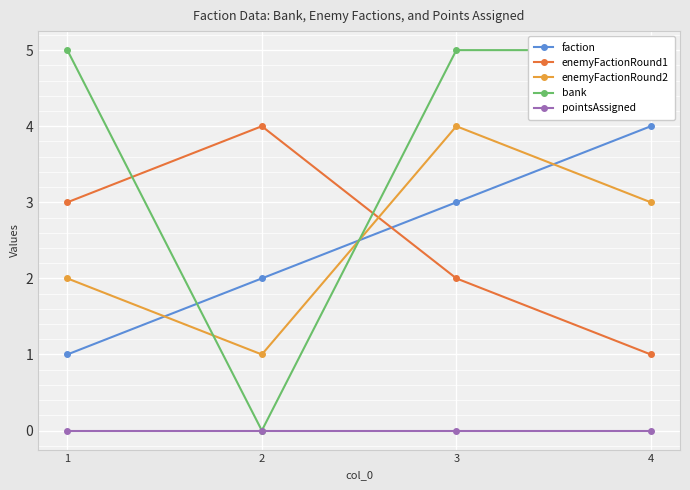

At how many categories does at least one series exceed 0?

4